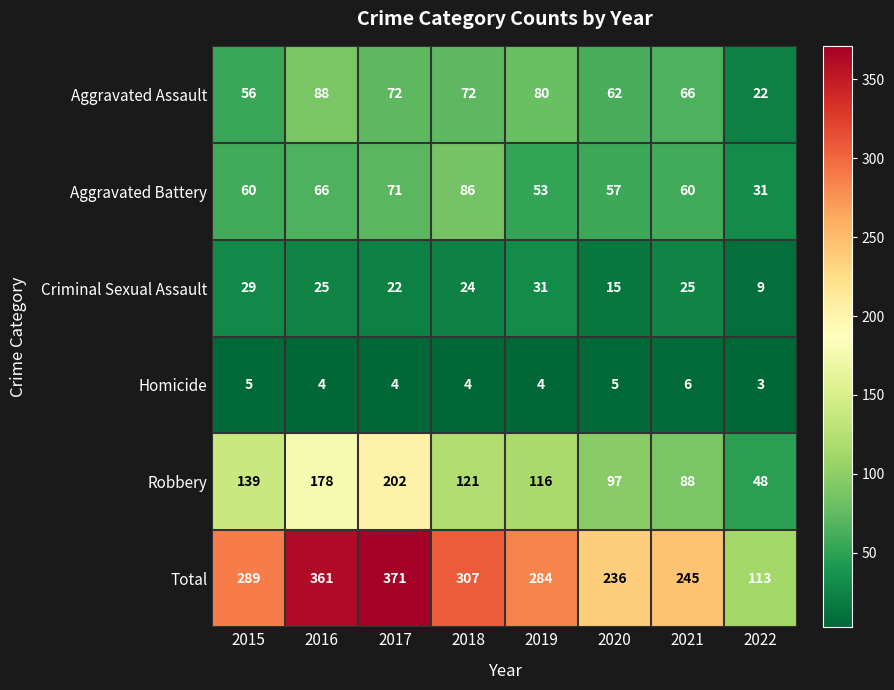

Where is Total nearest to the value 242?

2021